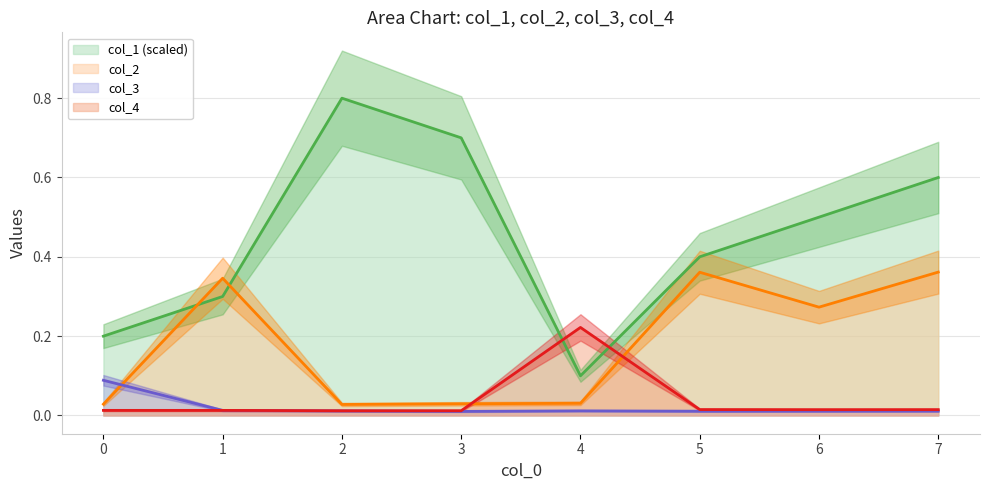

At which category does the chart reach its minimum across all series?

3